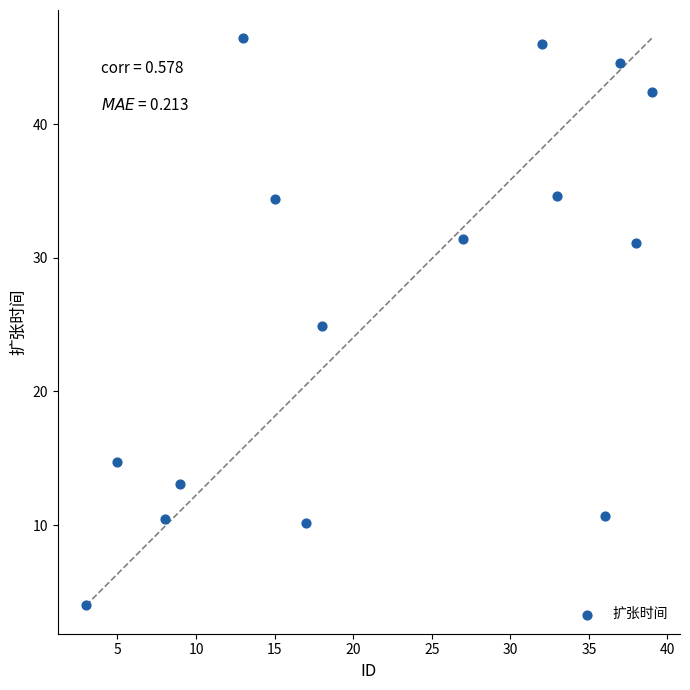

What is the range of X values (max minus min)?

36.0